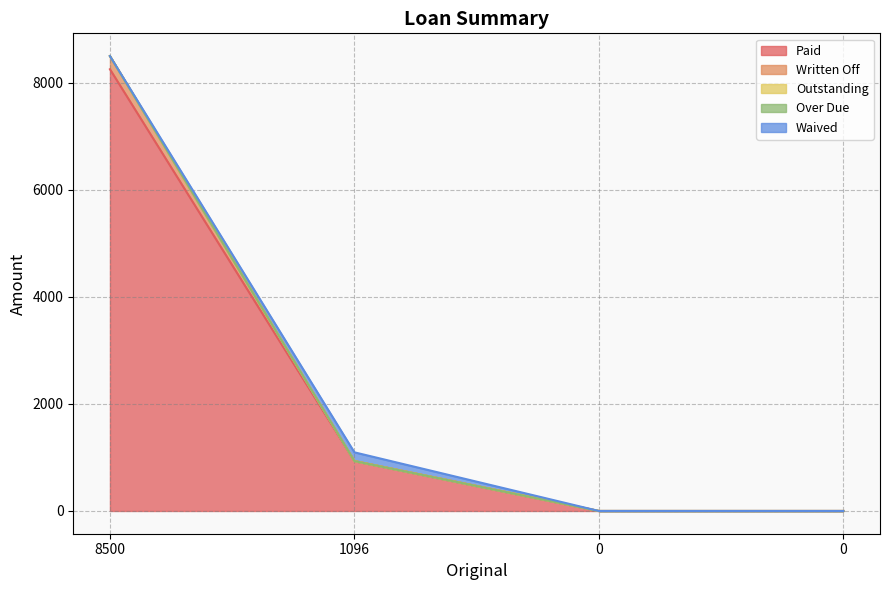

Reading left to right, list all the values displayed in this chart.

Paid: 8500=8254	1096=932	0=0	0=0
Written Off: 8500=246	1096=0	0=0	0=0
Outstanding: 8500=0	1096=0	0=0	0=0
Over Due: 8500=0	1096=0	0=0	0=0
Waived: 8500=0	1096=164	0=0	0=0